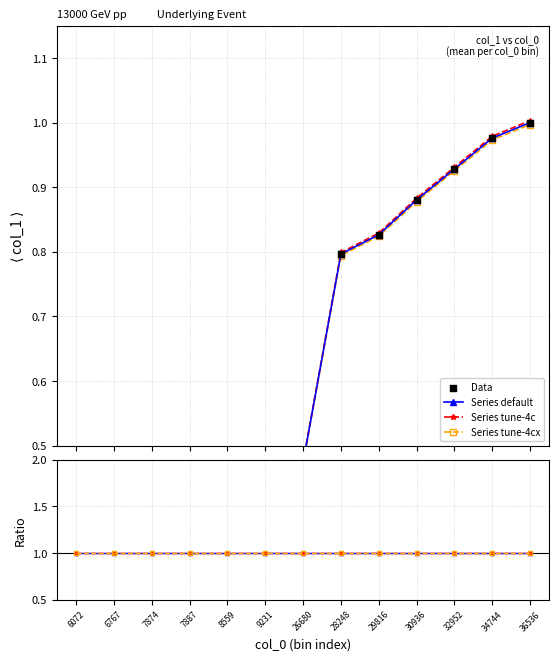

Is the value of Series default at 6072 greater than the value of Series tune-4c at 6767?

Yes